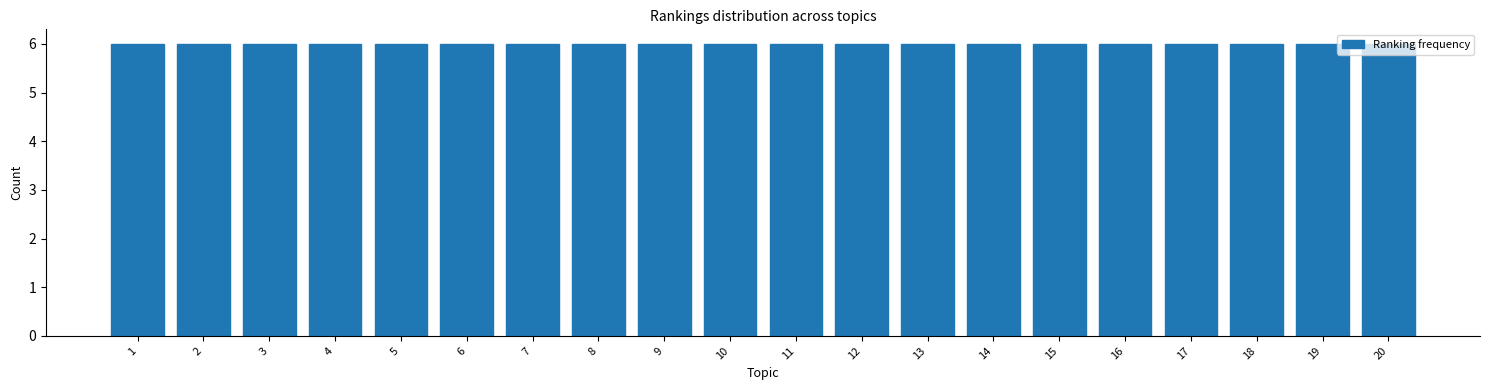

Reading left to right, list every bar in this chart as the range it spans on the x-axis followed by its height. The values are not printed on the chart, so give them approximately, as read against the axis.

0.5 to 1.5: 6
1.5 to 2.5: 6
2.5 to 3.5: 6
3.5 to 4.5: 6
4.5 to 5.5: 6
5.5 to 6.5: 6
6.5 to 7.5: 6
7.5 to 8.5: 6
8.5 to 9.5: 6
9.5 to 10.5: 6
10.5 to 11.5: 6
11.5 to 12.5: 6
12.5 to 13.5: 6
13.5 to 14.5: 6
14.5 to 15.5: 6
15.5 to 16.5: 6
16.5 to 17.5: 6
17.5 to 18.5: 6
18.5 to 19.5: 6
19.5 to 20.5: 6